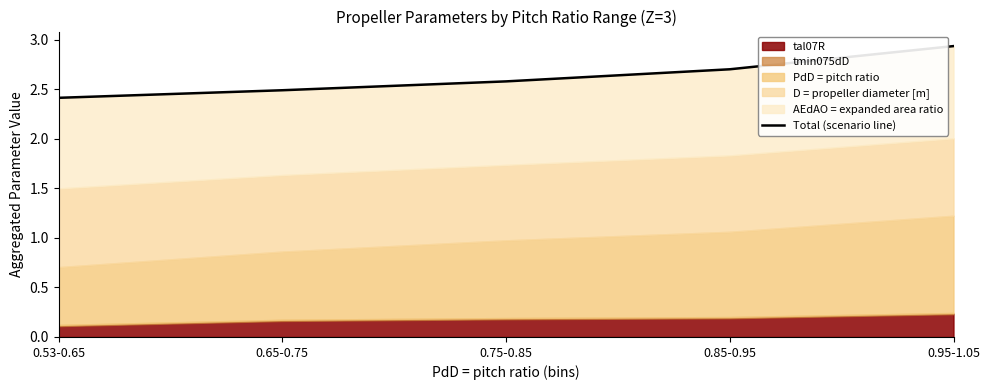

What is the average value?

2.6